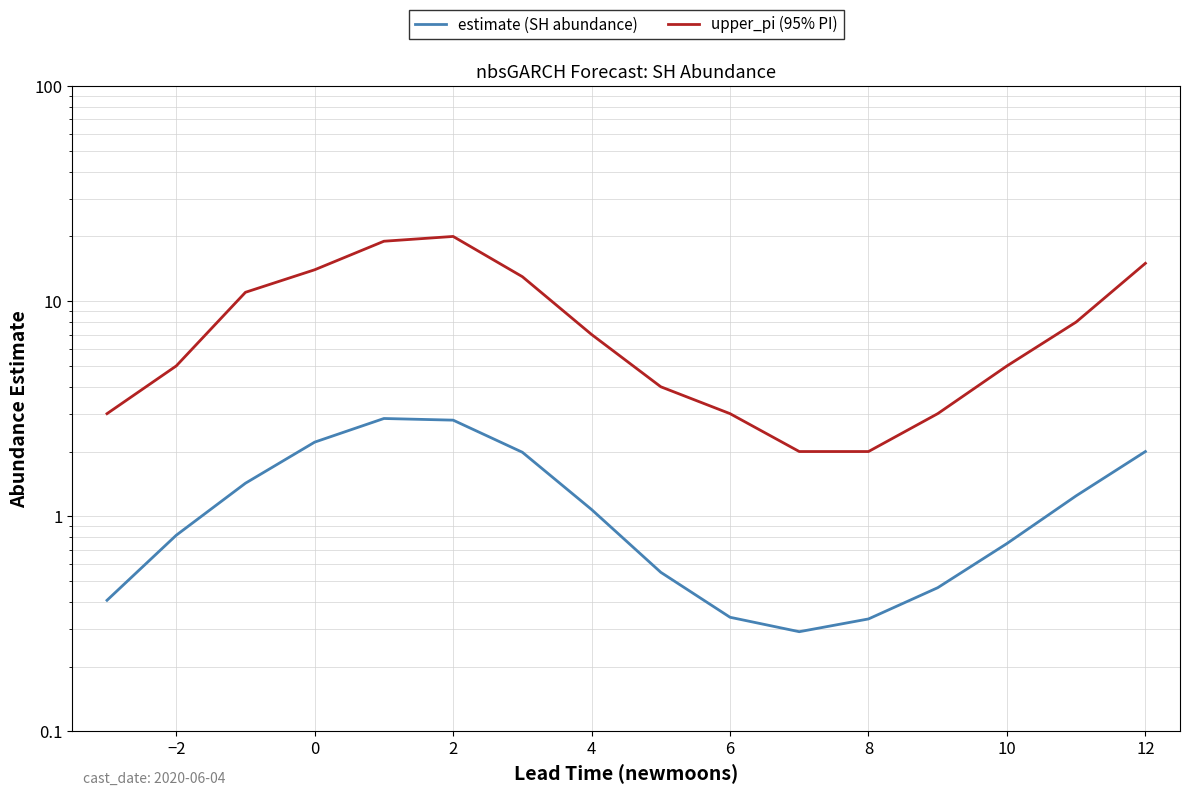

How many data points does each series have?

16